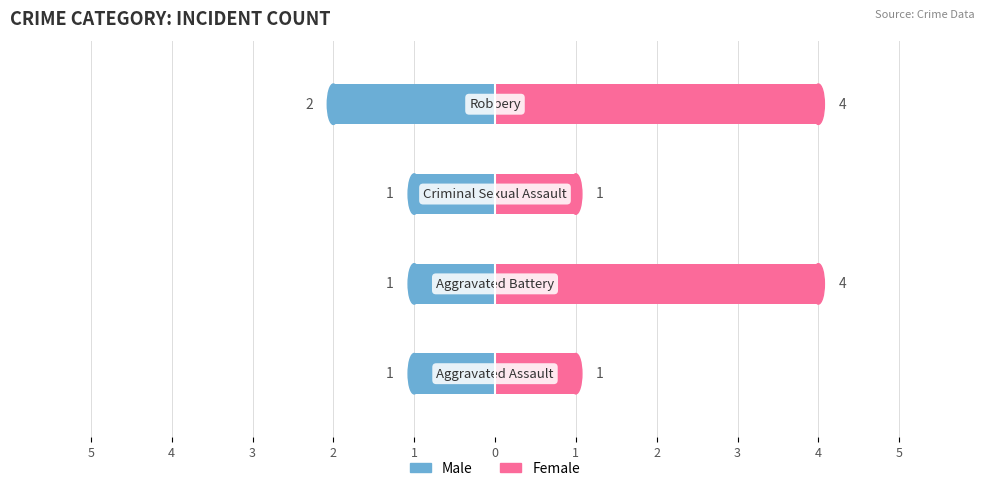

What is the difference between the highest and lowest values at 3?

2